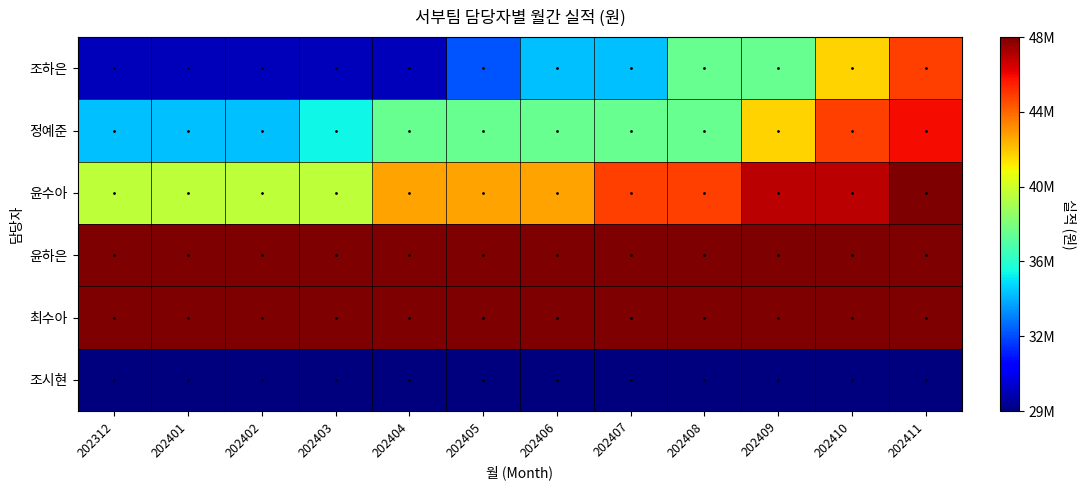

At 202409, list the series in order from largest to smallest.

윤하은, 최수아, 윤수아, 정예준, 조하은, 조시현